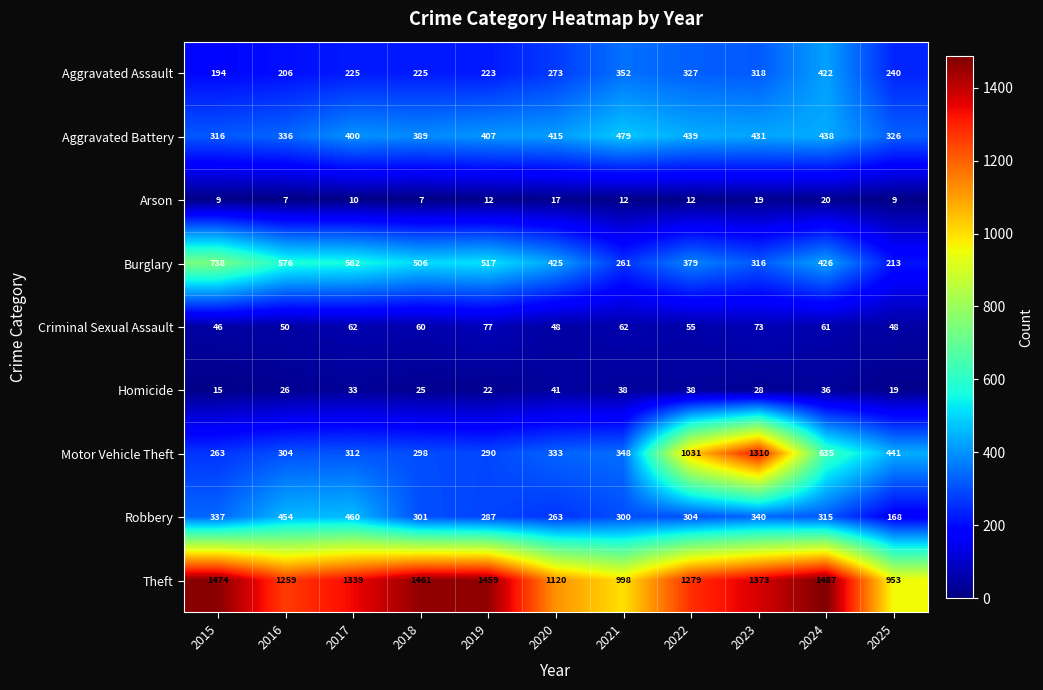

Between 2015 and 2023, which series saw the biggest shift?

Motor Vehicle Theft